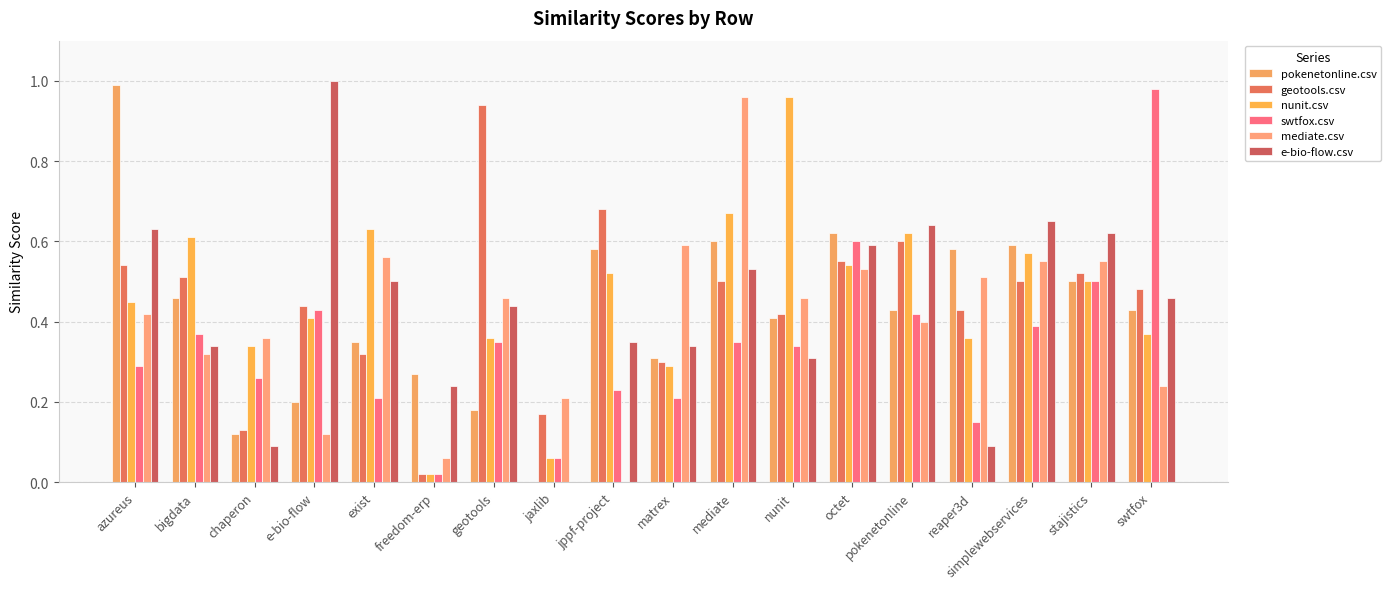

Reading left to right, extract all data points from this chart.

pokenetonline.csv: 1.0	0.5	0.1	0.2	0.3	0.3	0.2	0.0	0.6	0.3	0.6	0.4	0.6	0.4	0.6	0.6	0.5	0.4
geotools.csv: 0.5	0.5	0.1	0.4	0.3	0.0	0.9	0.2	0.7	0.3	0.5	0.4	0.6	0.6	0.4	0.5	0.5	0.5
nunit.csv: 0.5	0.6	0.3	0.4	0.6	0.0	0.4	0.1	0.5	0.3	0.7	1.0	0.5	0.6	0.4	0.6	0.5	0.4
swtfox.csv: 0.3	0.4	0.3	0.4	0.2	0.0	0.3	0.1	0.2	0.2	0.3	0.3	0.6	0.4	0.1	0.4	0.5	1.0
mediate.csv: 0.4	0.3	0.4	0.1	0.6	0.1	0.5	0.2	0.0	0.6	1.0	0.5	0.5	0.4	0.5	0.6	0.6	0.2
e-bio-flow.csv: 0.6	0.3	0.1	1.0	0.5	0.2	0.4	0.0	0.3	0.3	0.5	0.3	0.6	0.6	0.1	0.7	0.6	0.5